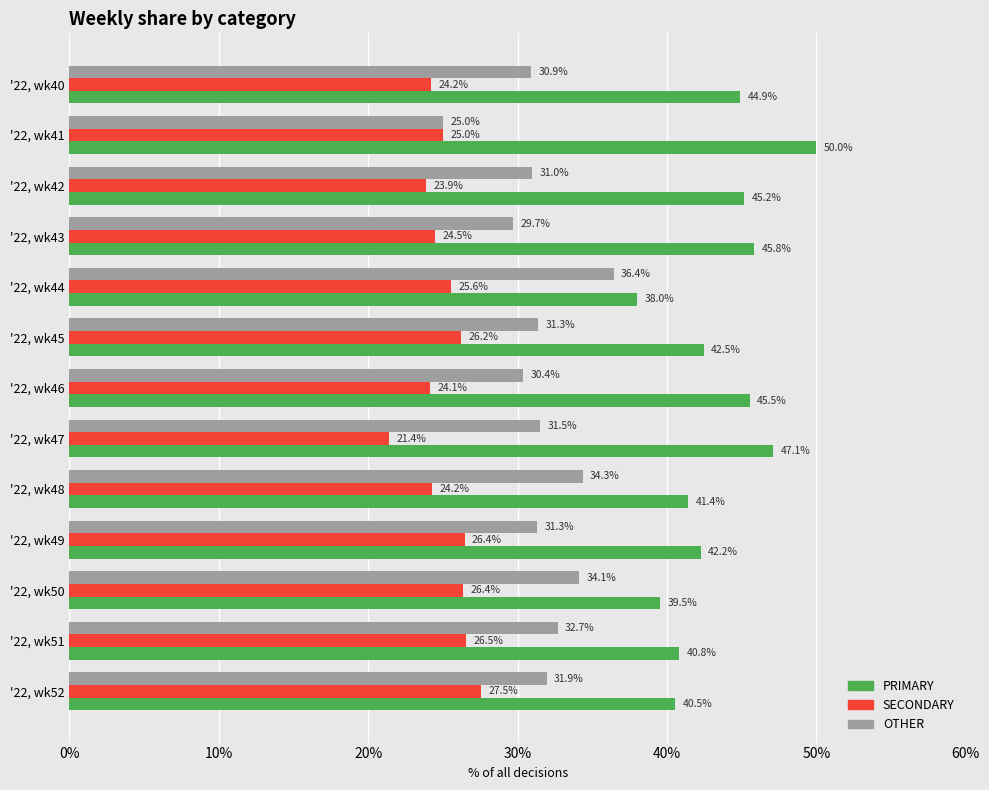

How many values in the PRIMARY series are below 42?

5